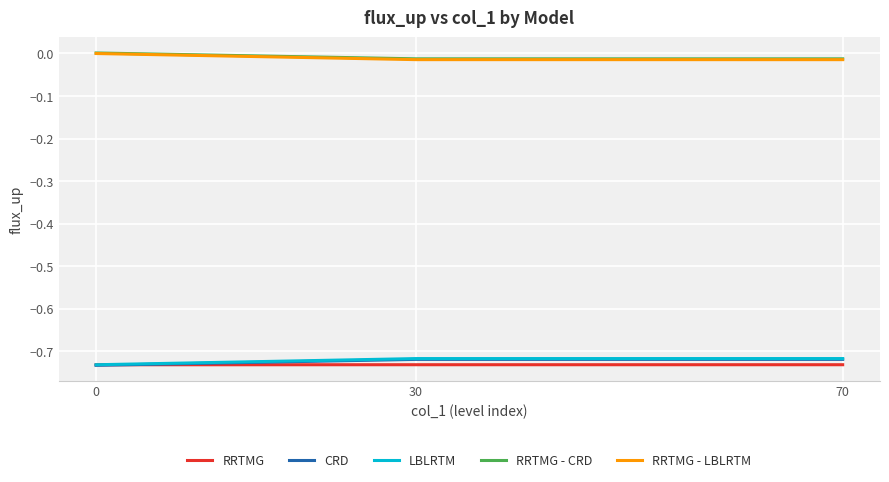

What is the value of the LBLRTM point at the 1st from the left?

-0.7